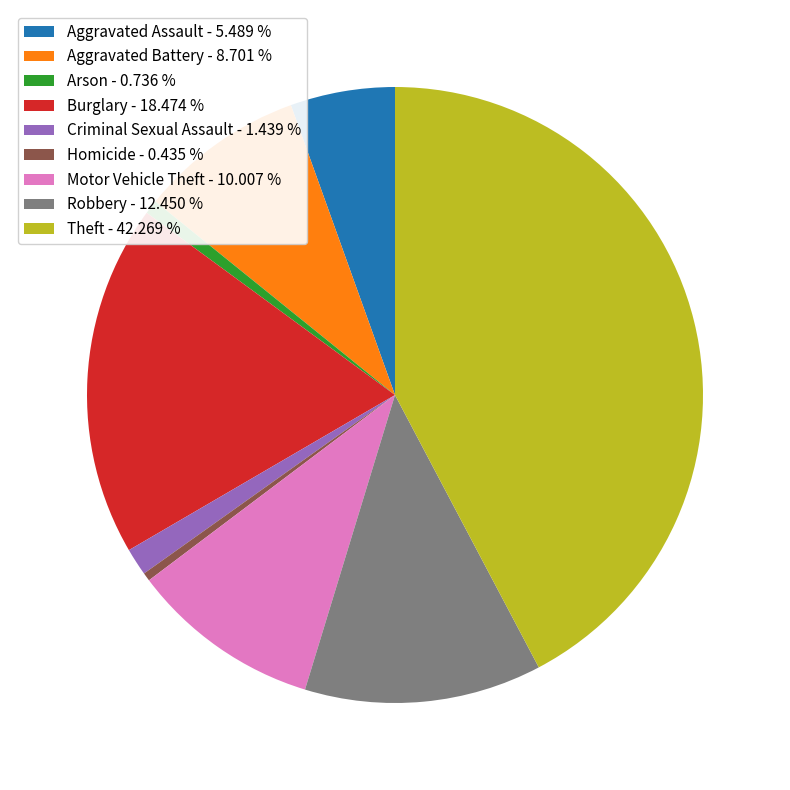

What is the largest slice in the pie chart?

Theft